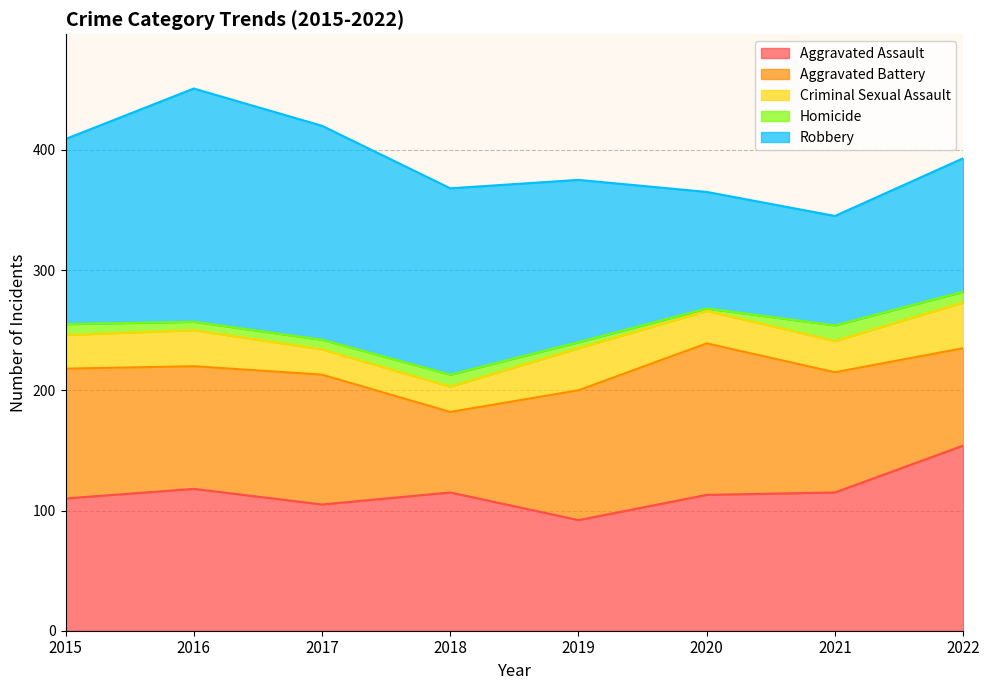

Reading right to left, transcribe all the data shown in this chart.

Aggravated Assault: 154	115	113	92	115	105	118	110
Aggravated Battery: 81	100	126	108	67	108	102	108
Criminal Sexual Assault: 38	26	27	35	21	21	30	28
Homicide: 9	13	2	5	10	8	7	9
Robbery: 111	91	97	135	155	178	194	154